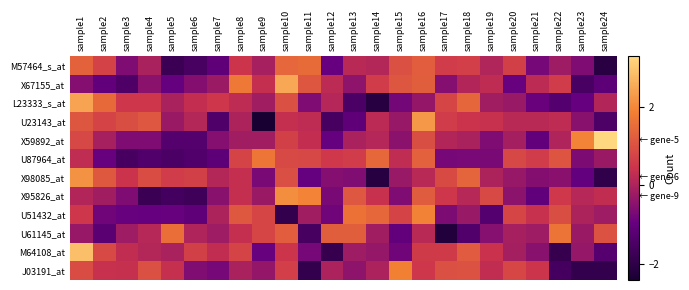

Which series has the largest range (max minus min)?

M64108_at